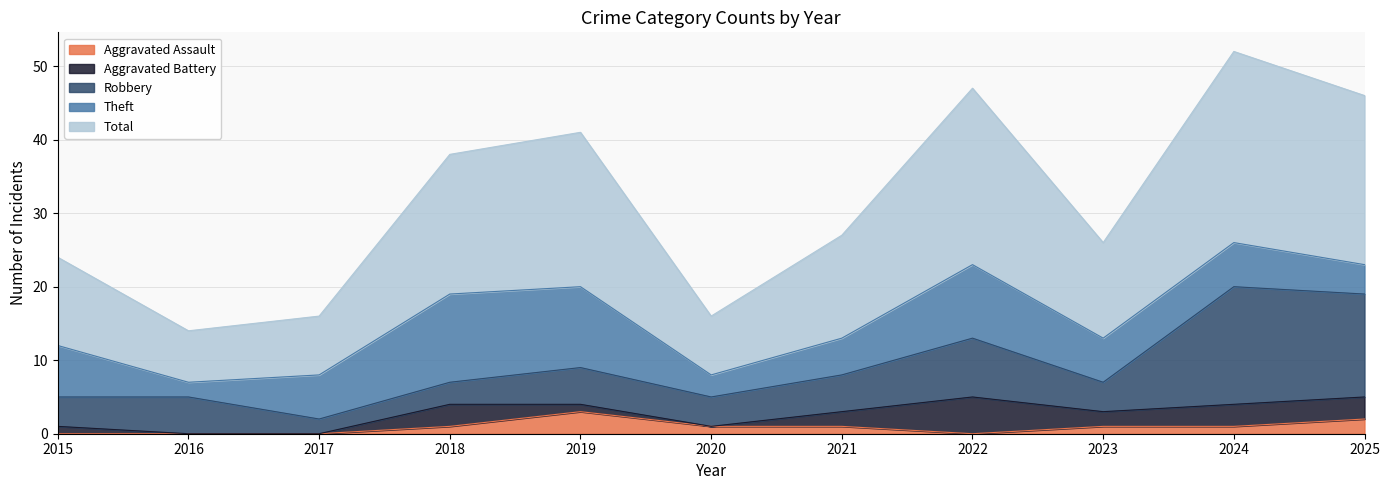

Is it true that Theft equals 4 at 2020?

False